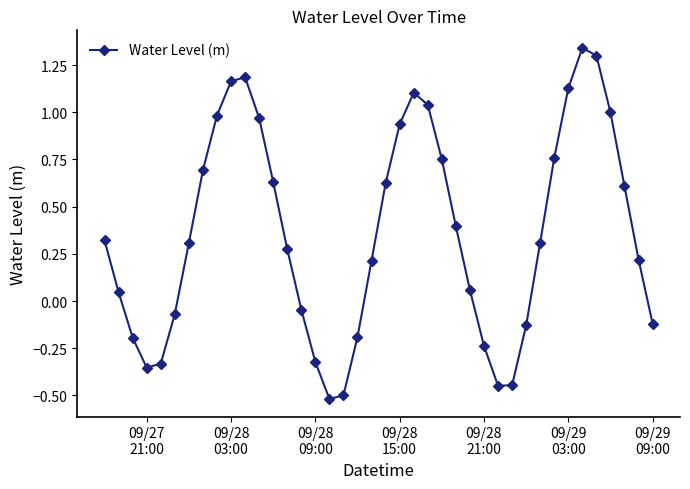

How many points are lower than both their immediate neighbors (excluding endpoints)?

3